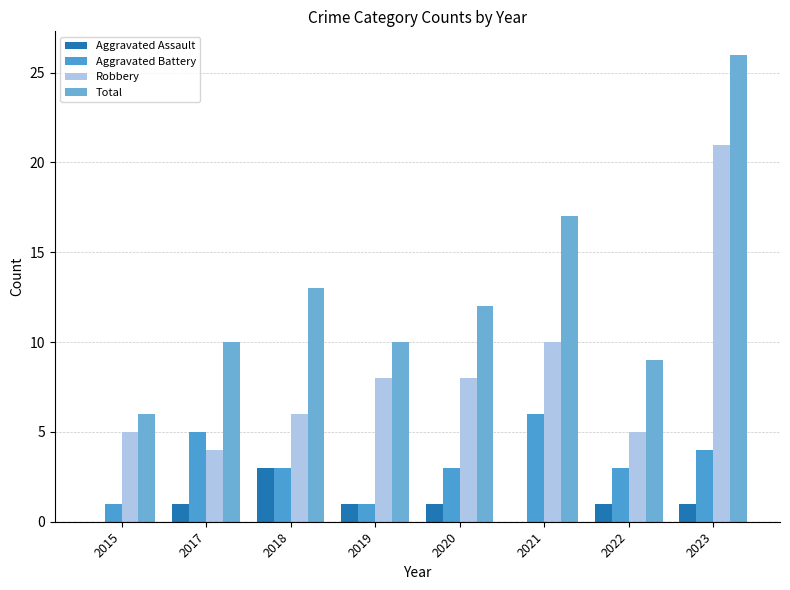

How many groups of bars are there?

8